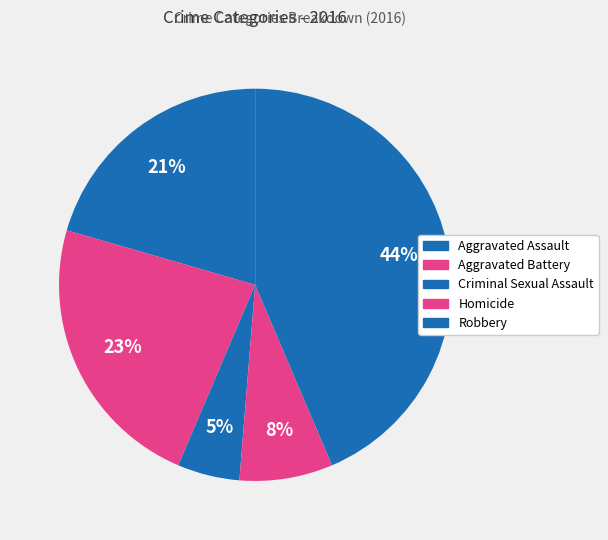

Combined, what portion of the pie is Robbery and Criminal Sexual Assault?

48.7%